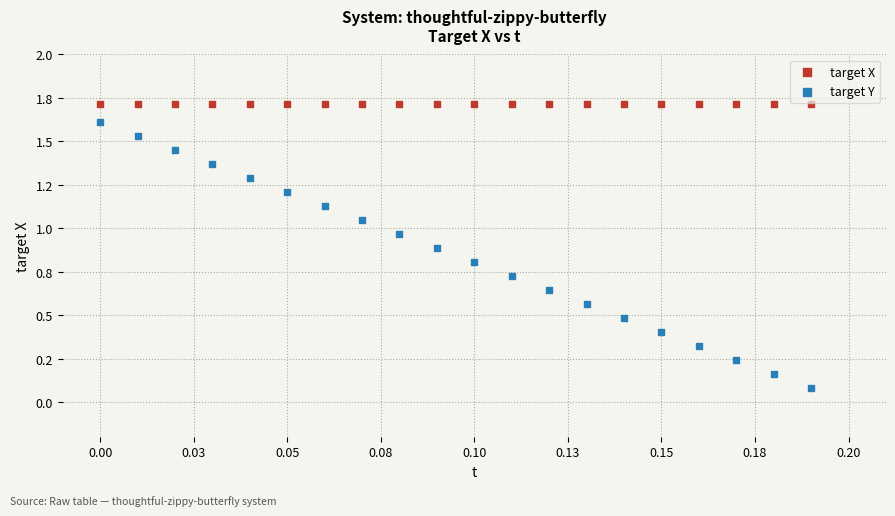

Which series reaches the maximum Y coordinate?

target X